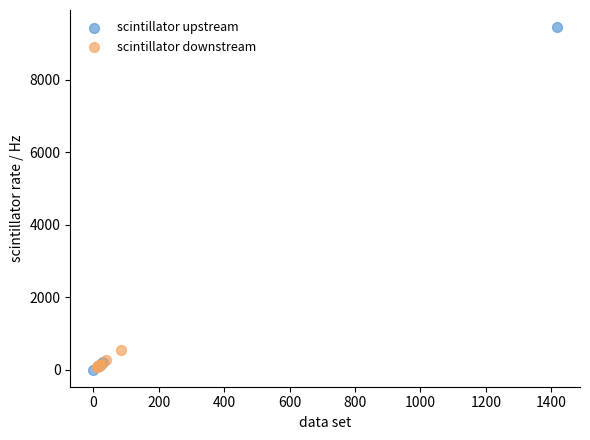

Which series reaches the maximum Y coordinate?

scintillator upstream